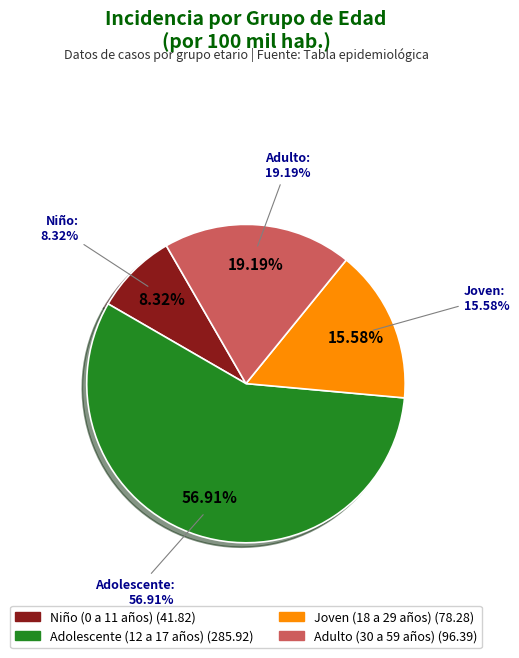

The Niño (0 a 11 años) slice represents 8% of the pie. True or false?

True